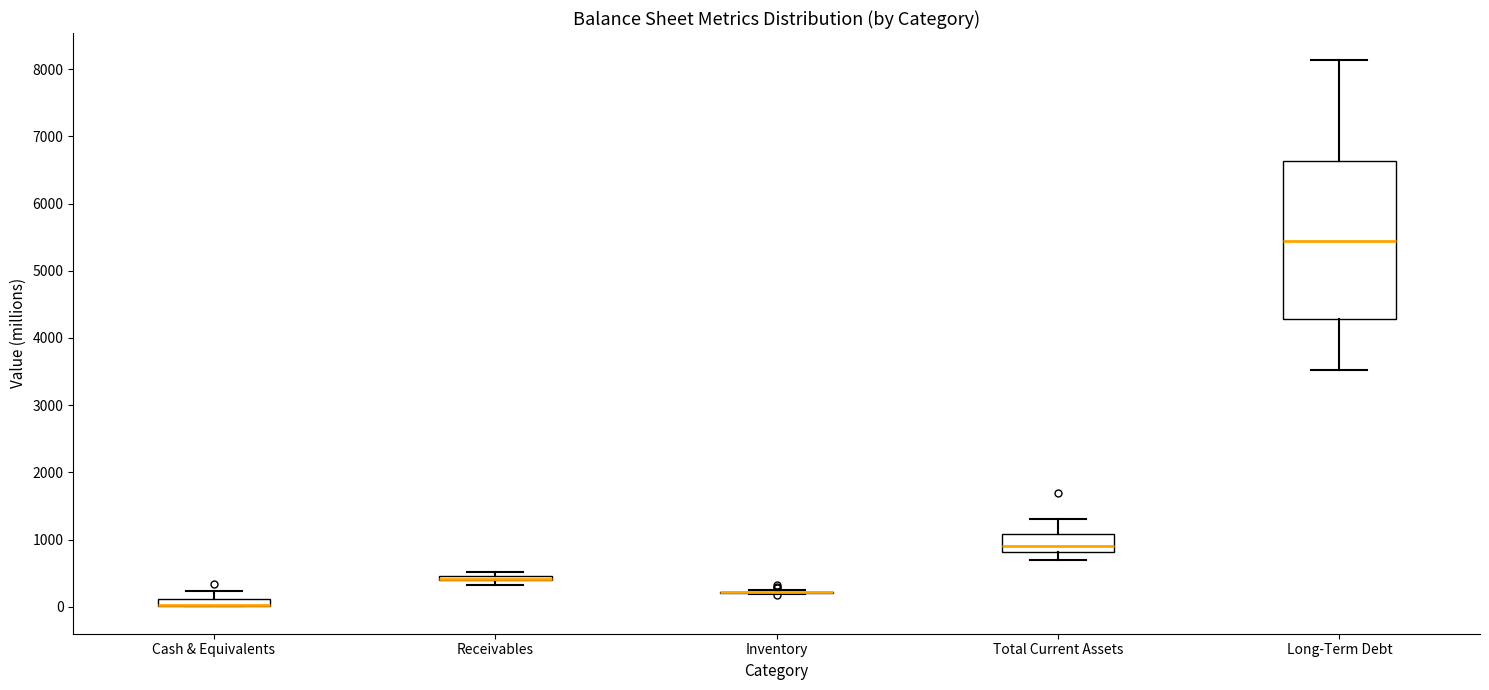

Comparing the boxes themselves (not the whiskers), which one is the tallest?

Long-Term Debt